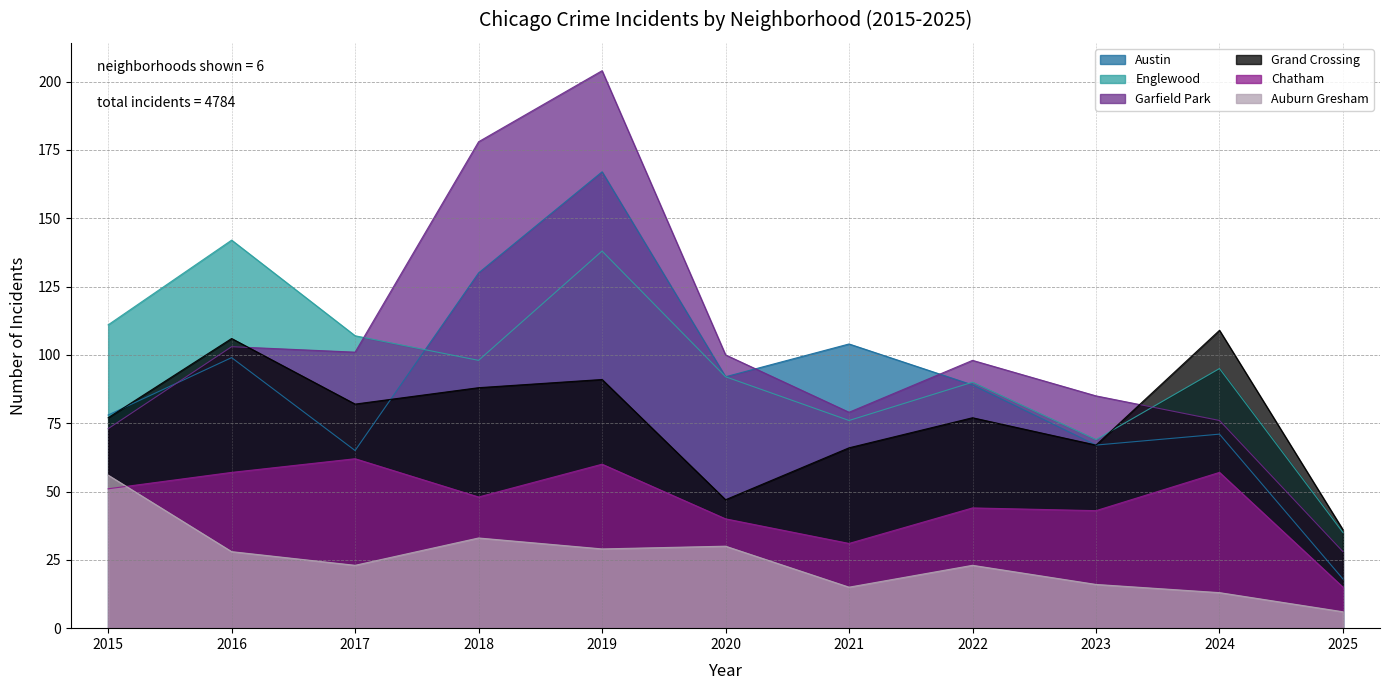

The value of Auburn Gresham at 2023 is 27. True or false?

False